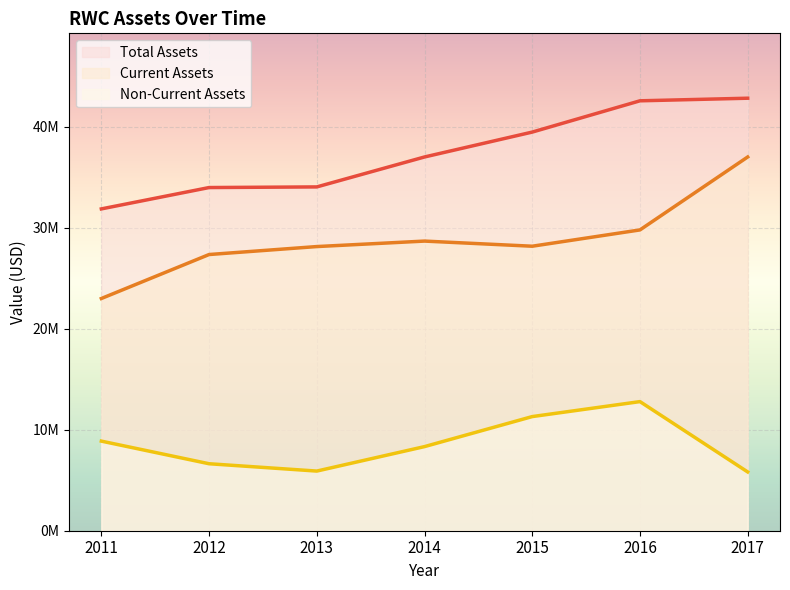

Rank the categories by assets value from highest to lowest.

2017, 2016, 2015, 2014, 2013, 2012, 2011